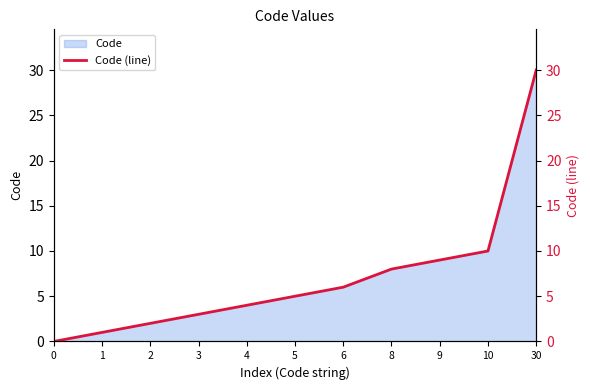

Reading left to right, transcribe all the data shown in this chart.

0	1	2	3	4	5	6	8	9	10	30